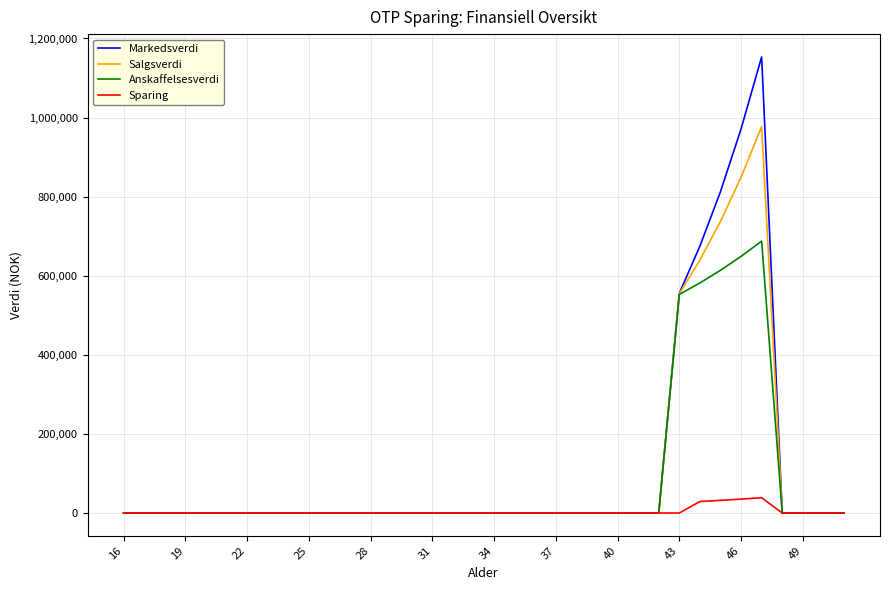

Which series has the largest range (max minus min)?

Markedsverdi